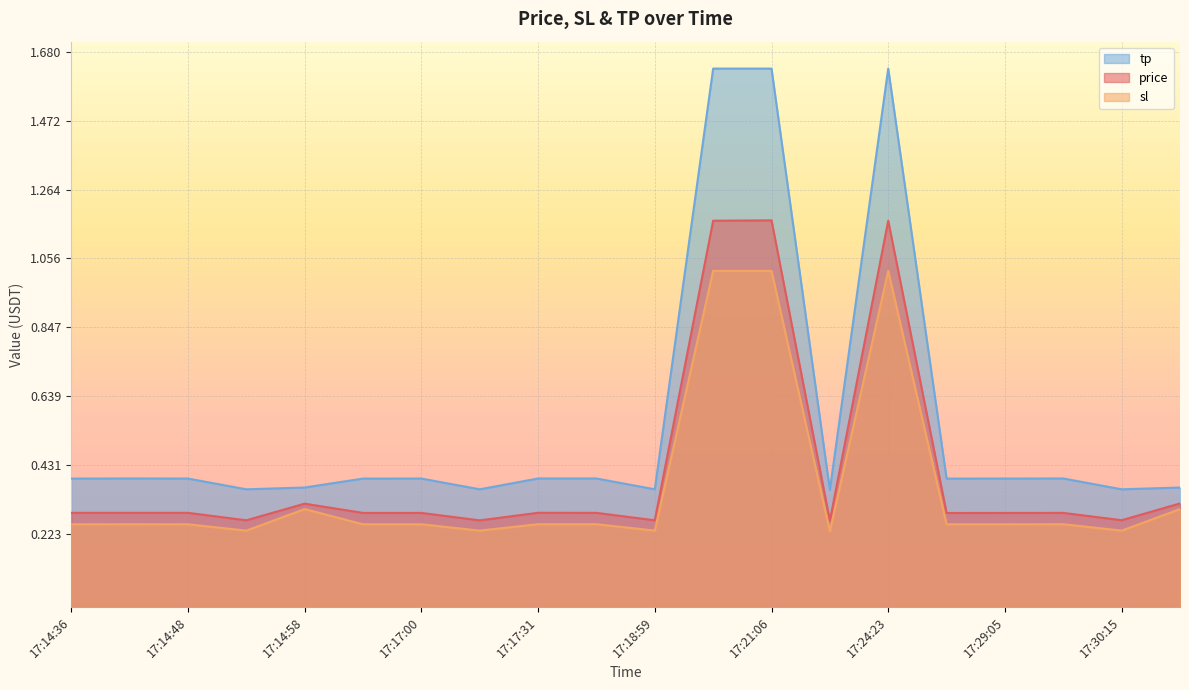

Rank the categories by price value from lowest to highest.

17:22:45, 17:17:08, 17:18:59, 17:14:52, 17:30:15, 17:28:01, 17:29:05, 17:16:56, 17:17:00, 17:29:50, 17:18:35, 17:14:36, 17:14:42, 17:14:48, 17:17:31, 17:14:58, 17:30:39, 17:20:01, 17:24:23, 17:21:06